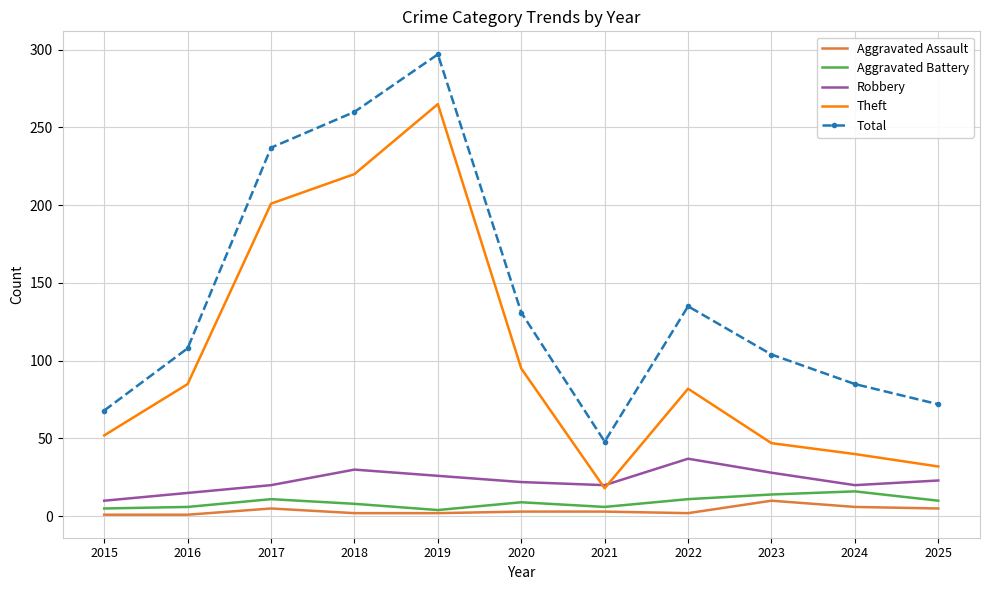

Which series has the largest total across all categories?

Total